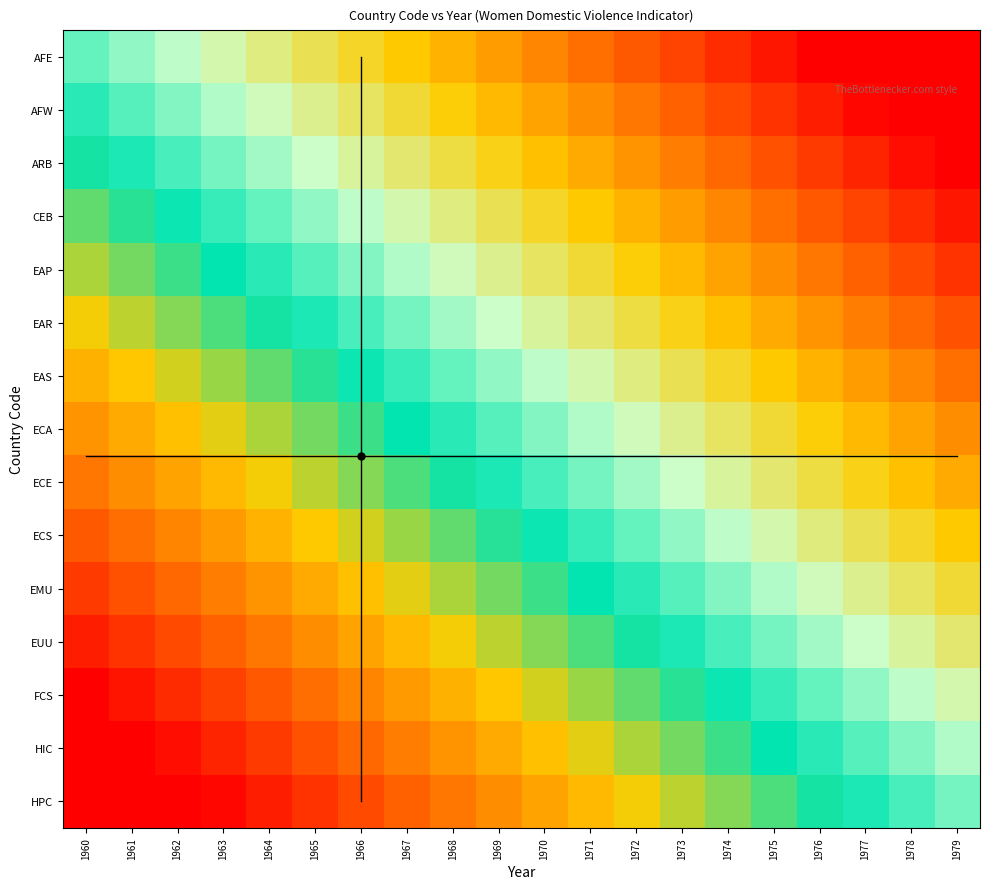

Which category has the highest value across all series?

1960